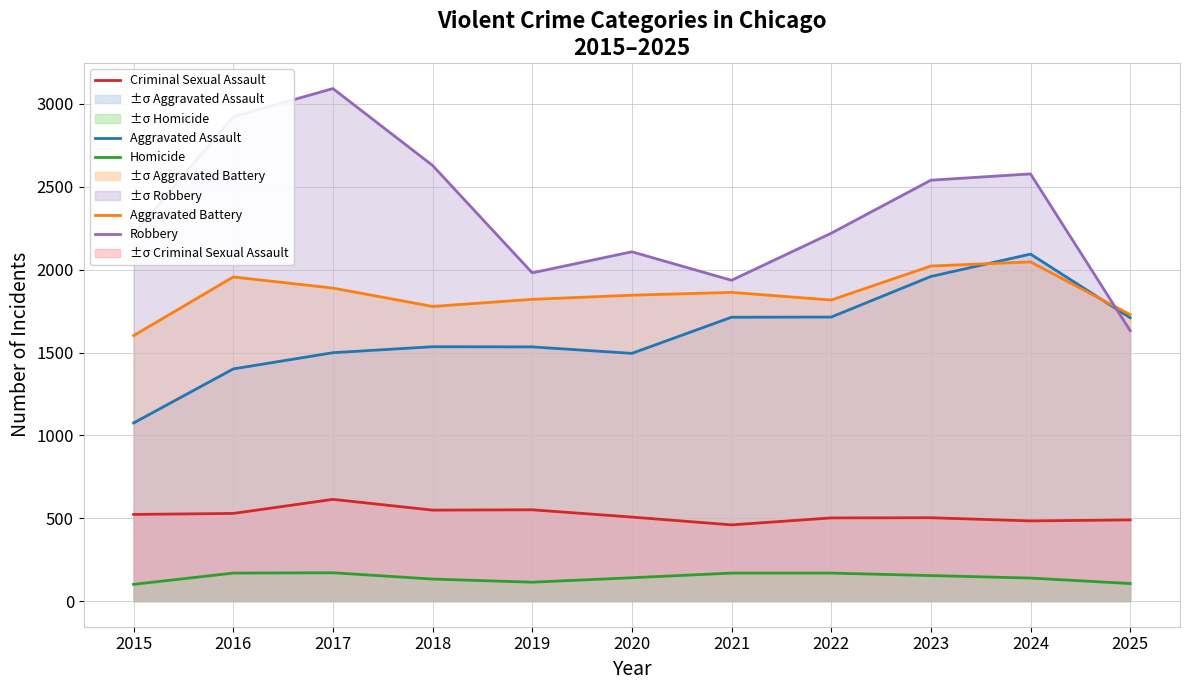

Which series has the largest range (max minus min)?

Robbery